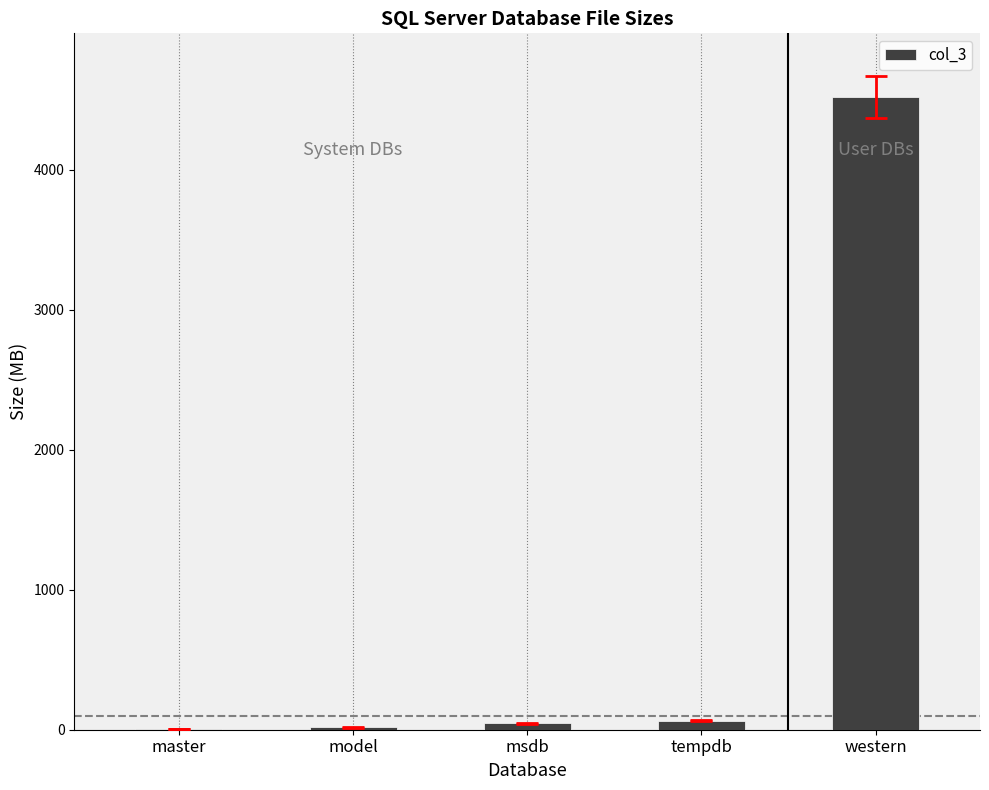

What is the sum of all values?

4657